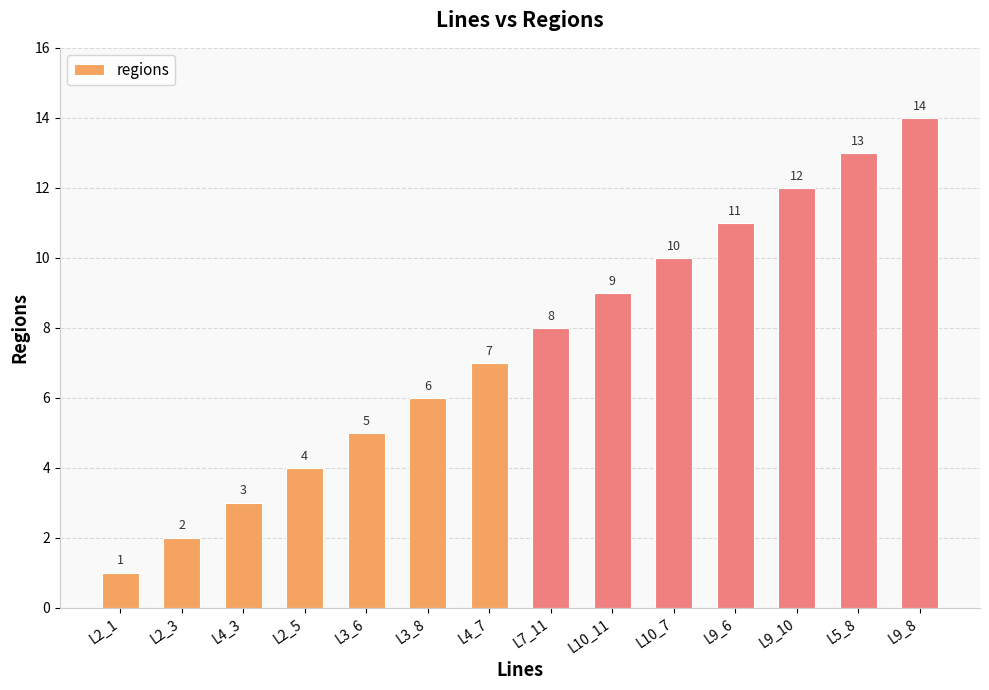

Does the chart contain stacked bars?

No